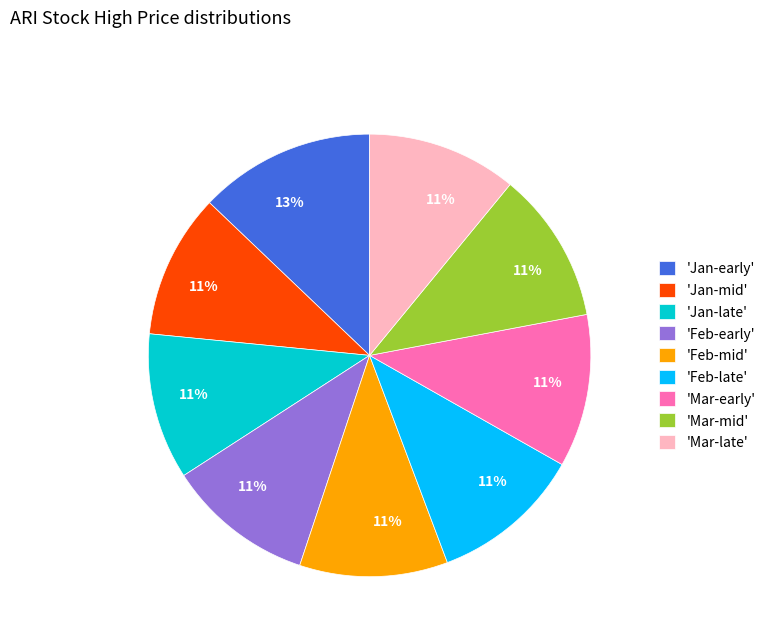

Do 'Mar-late' and 'Feb-late' together represent more than half of the pie?

No